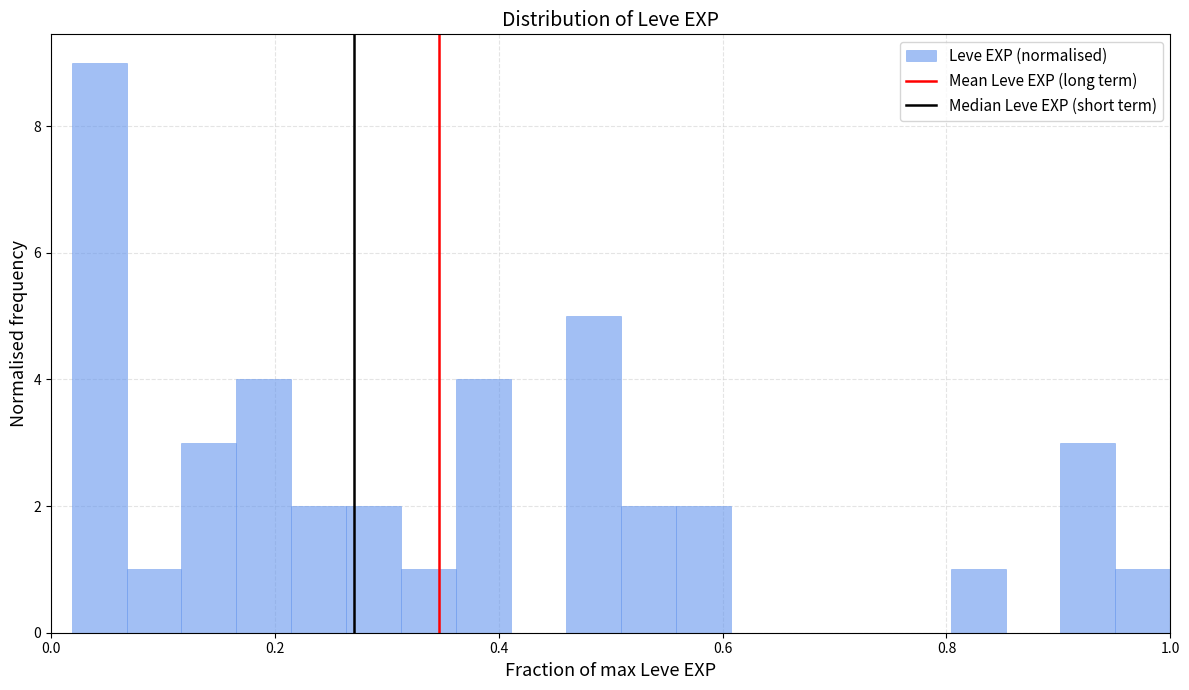

Around what value on the x-axis is the tallest bar? Give the approximate position of its centre, as read against the axis.

0.04